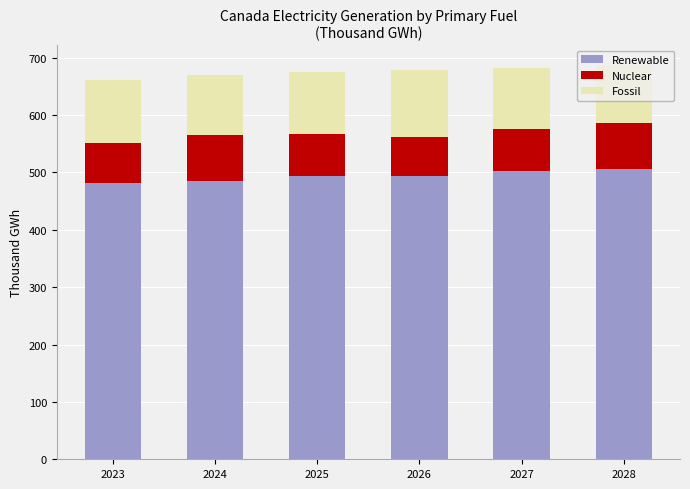

What is the total value across all series at 2024?

669.7